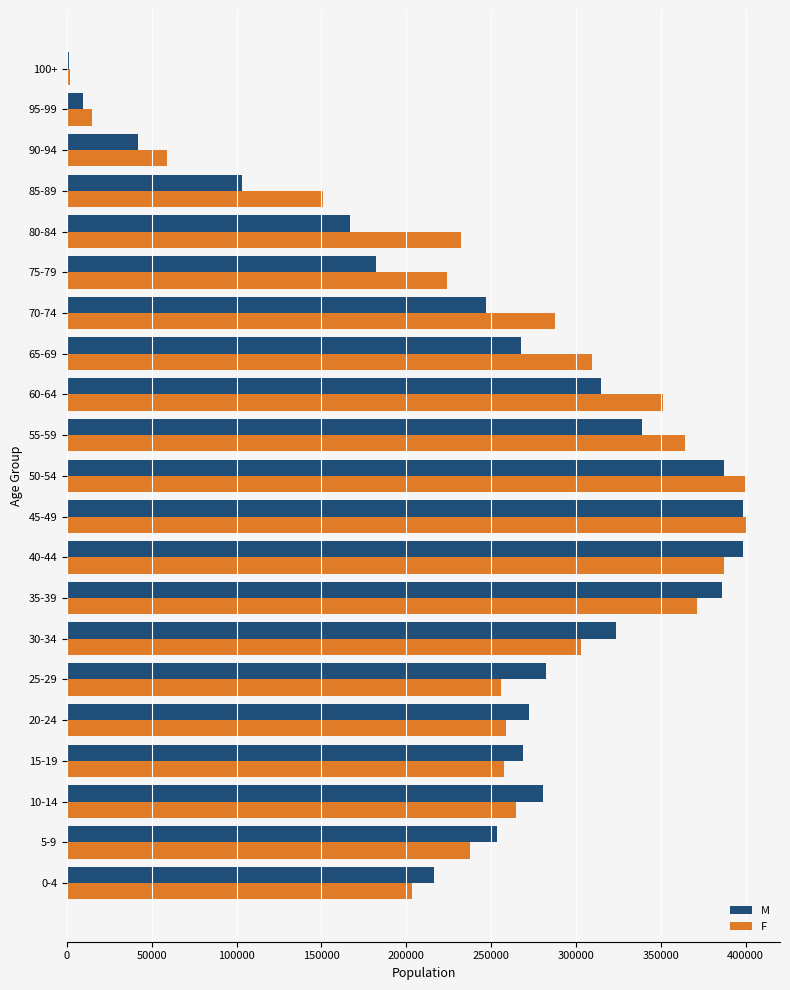

Is the value of M at 40-44 greater than the value of F at 100+?

Yes